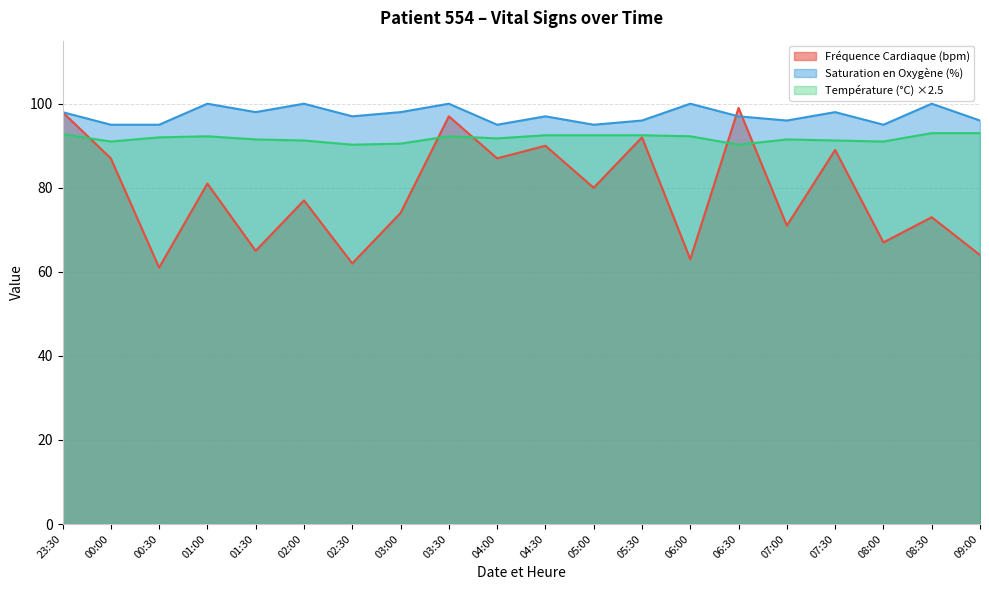

True or false: Température (°C) and Saturation en Oxygène (%) intersect in this chart.

False